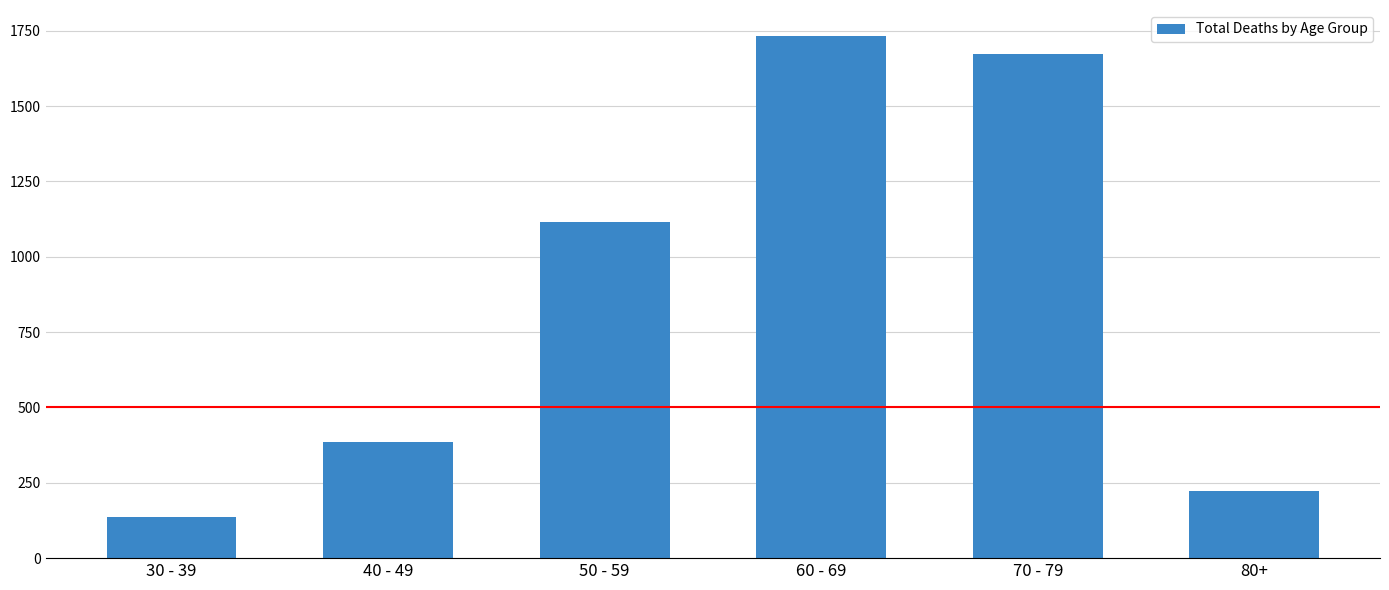

What is the difference between the values at 50 - 59 and 40 - 49?

730